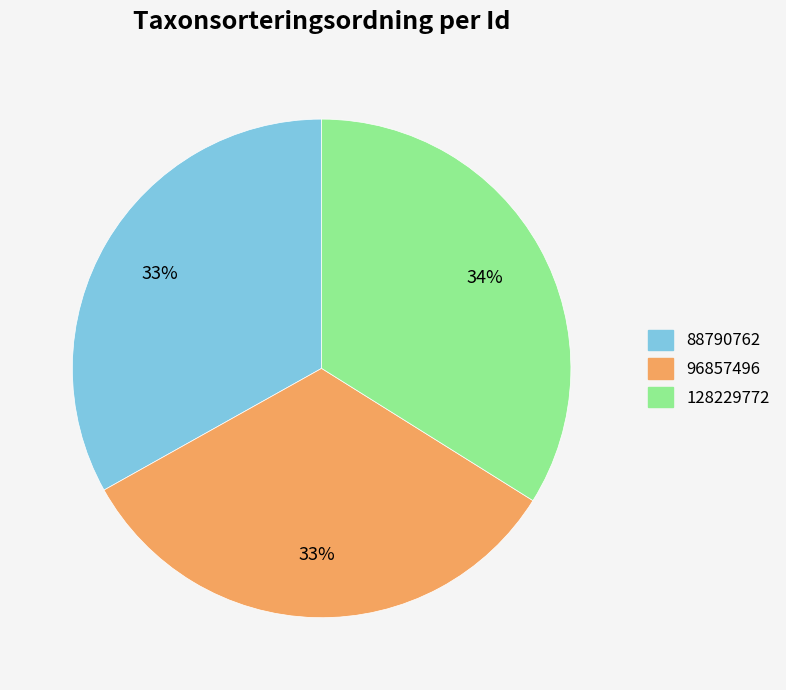

What is the largest slice in the pie chart?

128229772